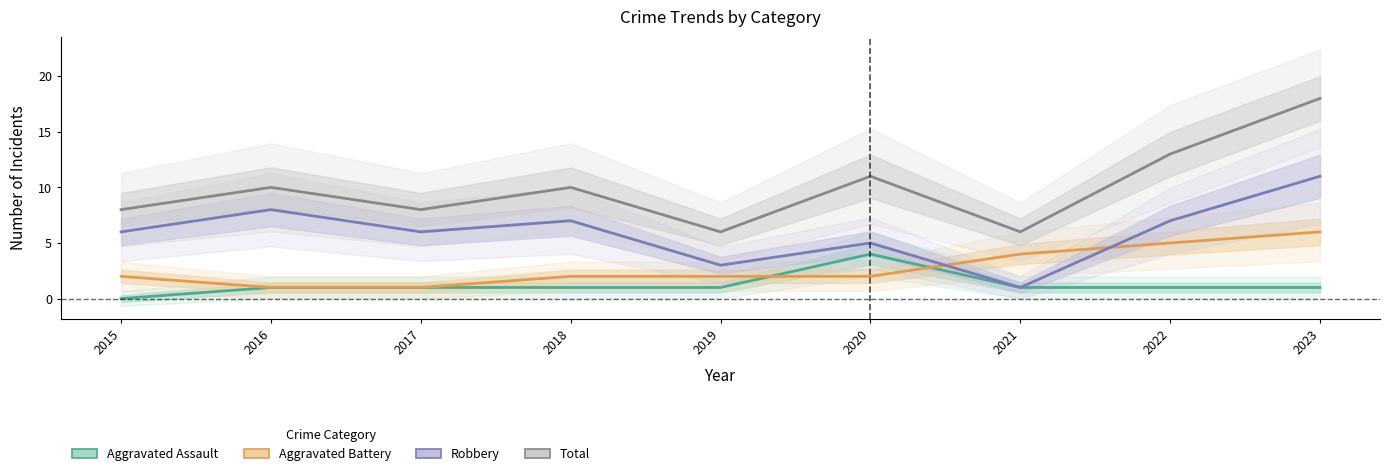

List the series in order of their overall mean, lowest first.

Aggravated Assault, Aggravated Battery, Robbery, Total